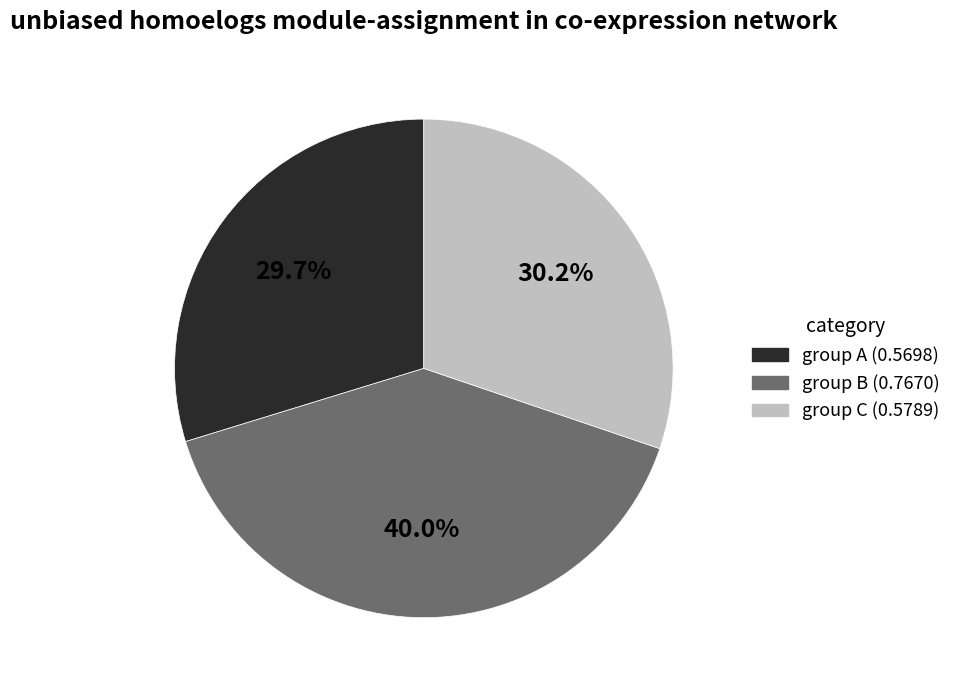

How many segments does this pie chart have?

3